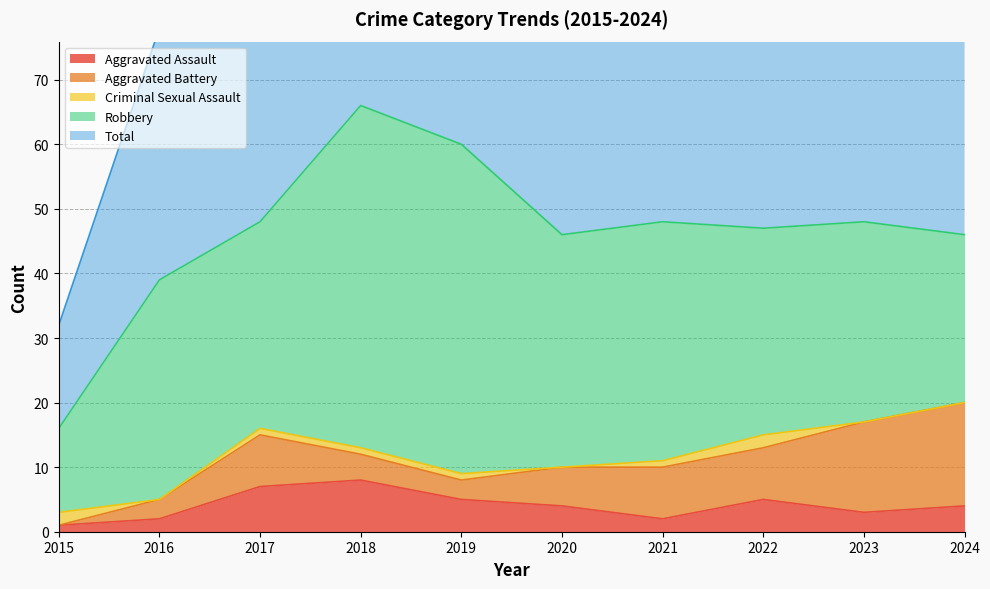

Reading right to left, transcribe all the data shown in this chart.

Aggravated Assault: 4	3	5	2	4	5	8	7	2	1
Aggravated Battery: 16	14	8	8	6	3	4	8	3	0
Criminal Sexual Assault: 0	0	2	1	0	1	1	1	0	2
Robbery: 26	31	32	37	36	51	53	32	34	13
Total: 46	48	48	48	46	60	66	48	39	16